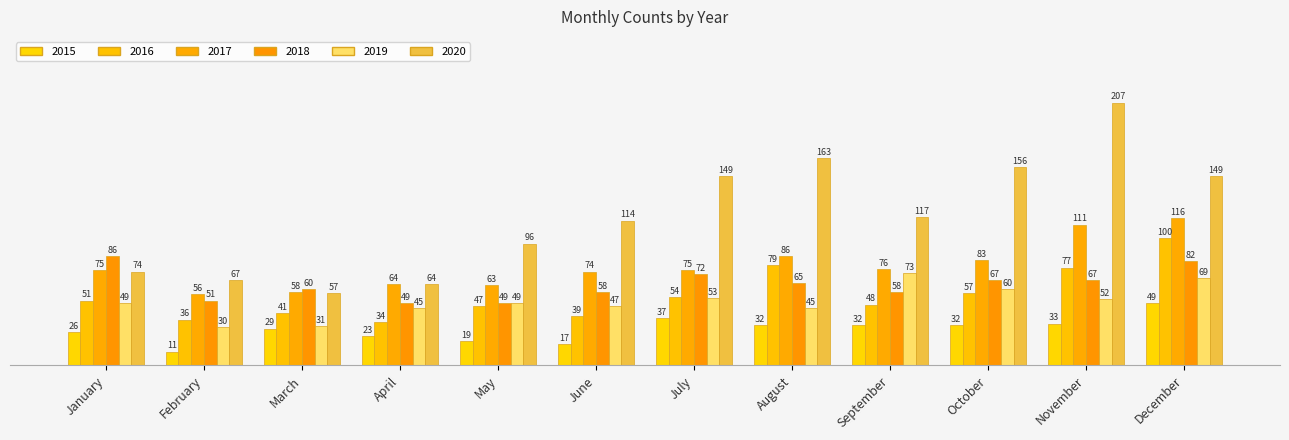

What is the sum of all 2017 values?

937